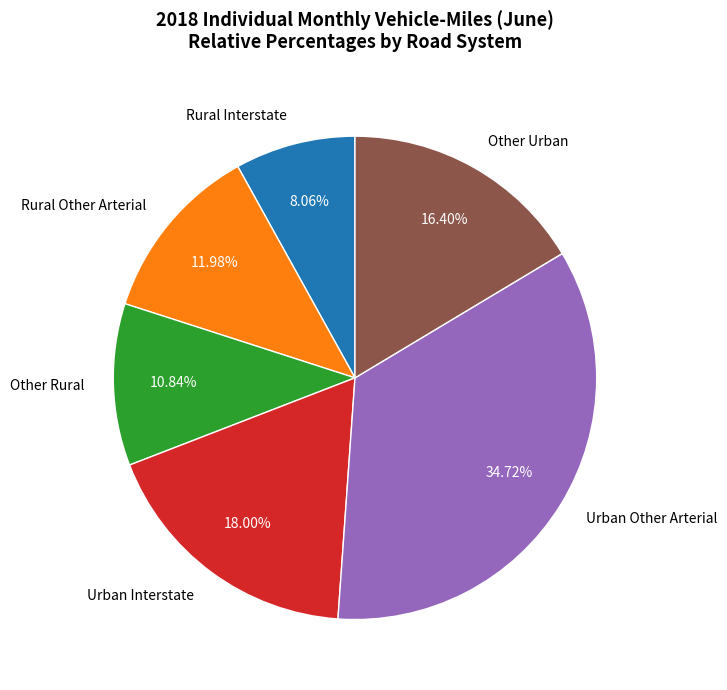

True or false: Rural Interstate accounts for 8% of the total.

True